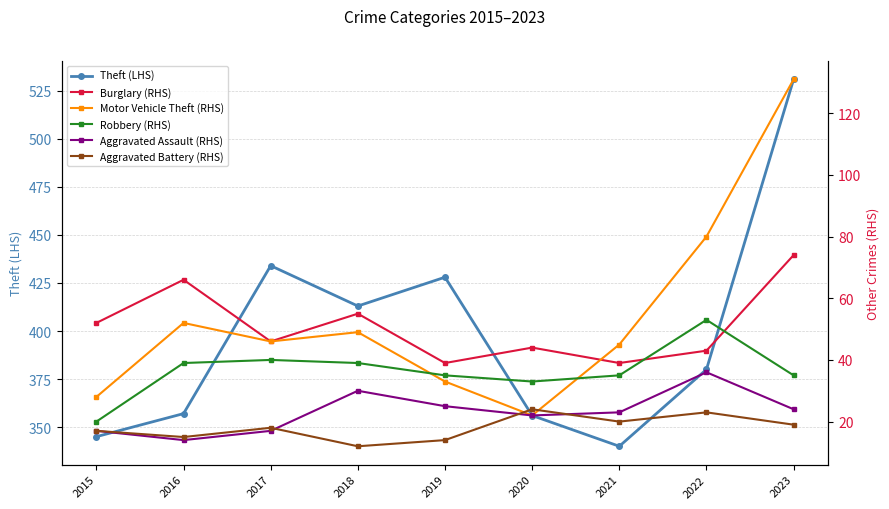

What is the average value of the Aggravated Assault (RHS) series?

23